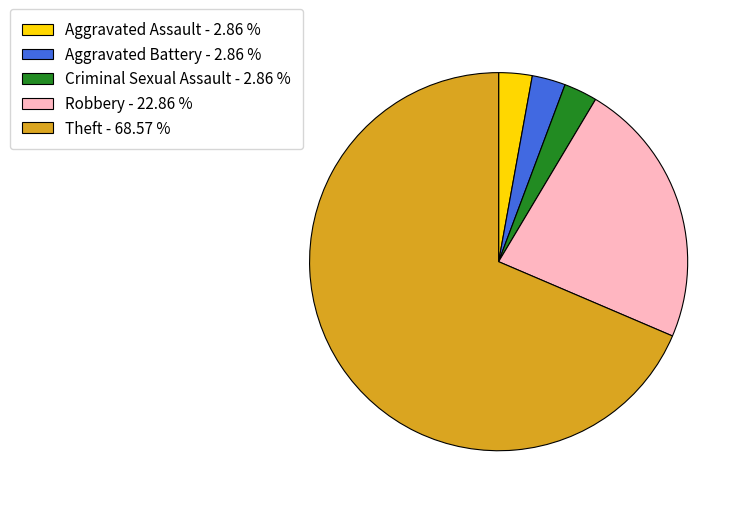

Does Criminal Sexual Assault - 2.86 % account for over 50% of the chart?

No